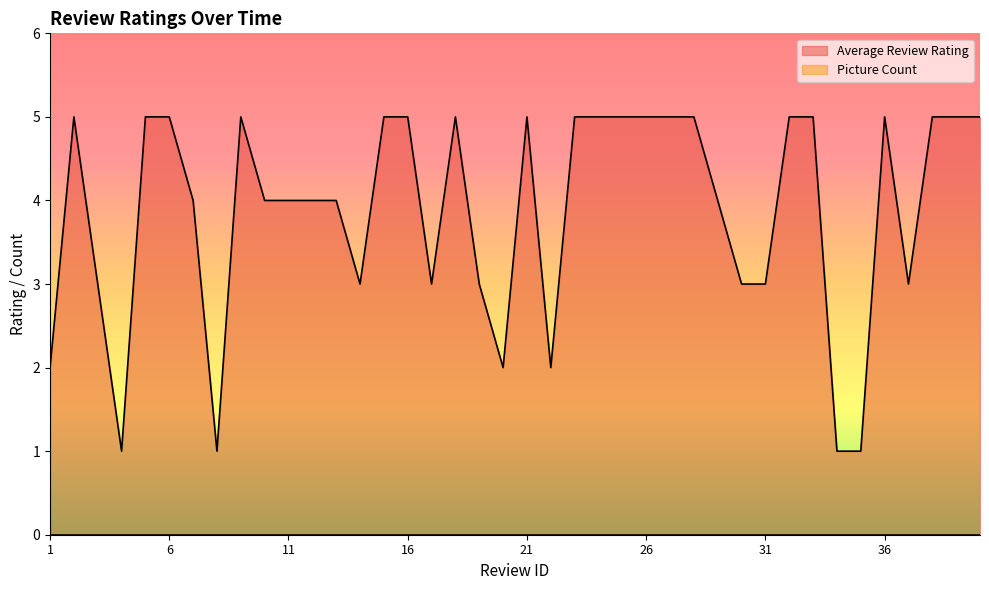

List the labels in order of value, largest first.

2, 5, 6, 9, 15, 16, 18, 21, 23, 24, 25, 26, 27, 28, 32, 33, 36, 38, 39, 40, 7, 10, 11, 12, 13, 29, 3, 14, 17, 19, 30, 31, 37, 1, 20, 22, 4, 8, 34, 35